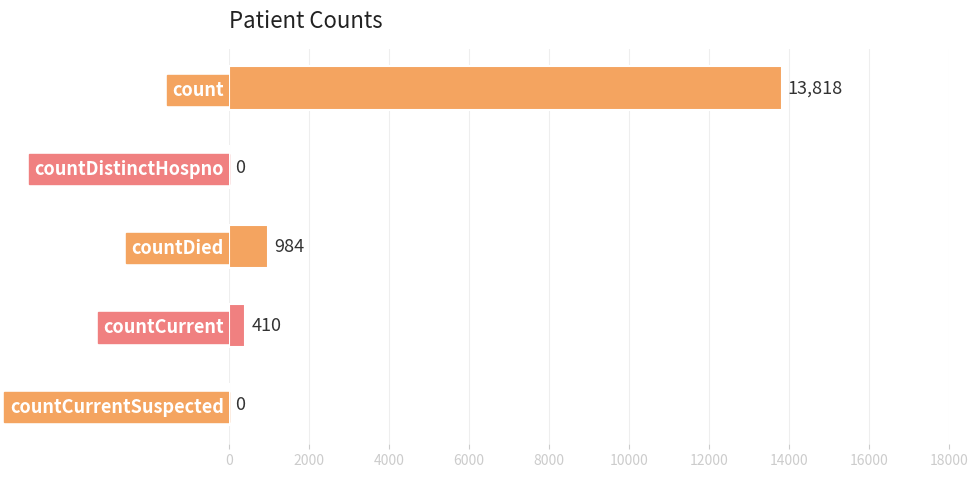

Count the number of categories in the chart.

5